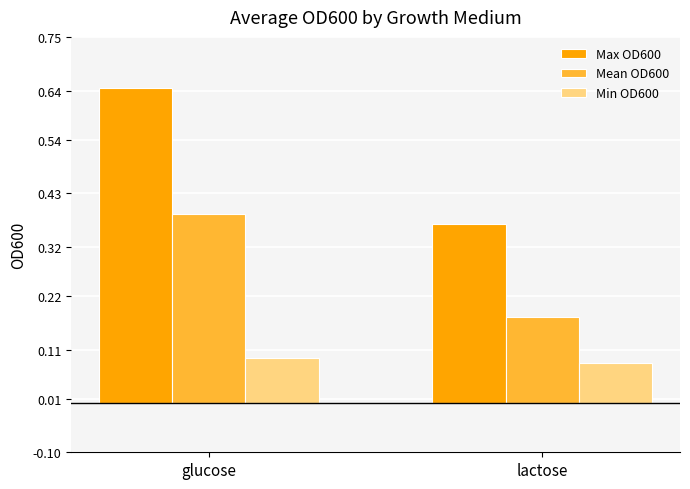

Is it true that Max OD600 equals 0.2 at glucose?

False